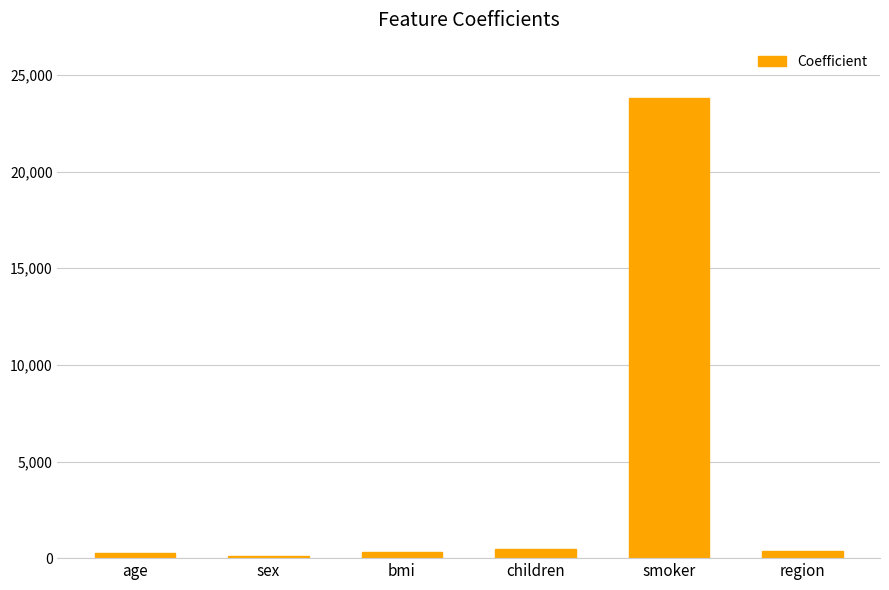

Are the bars horizontal?

No